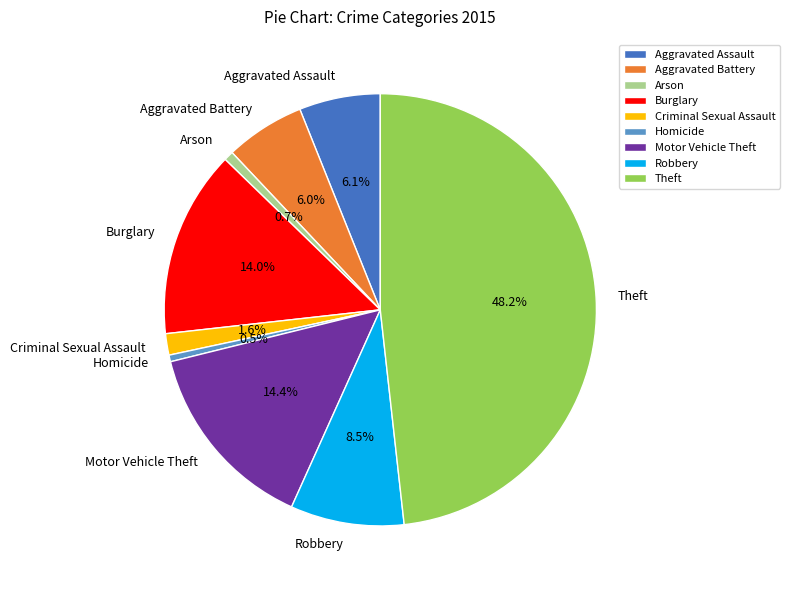

To the nearest percent, what is the combined percentage of Criminal Sexual Assault and Aggravated Battery?

8%